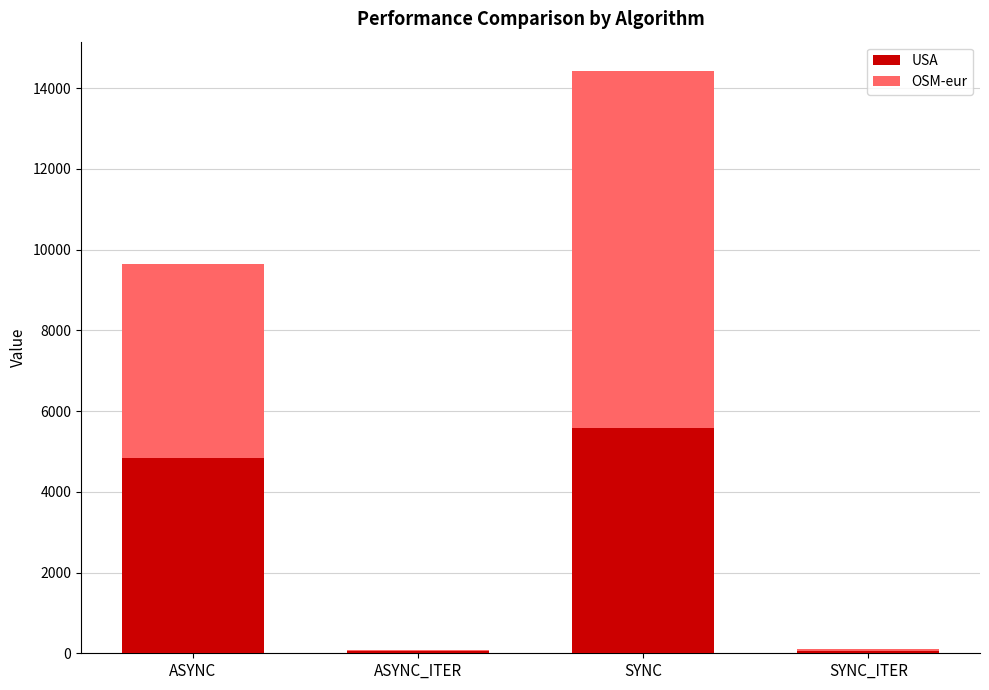

How many data points in USA are above 4846?

2